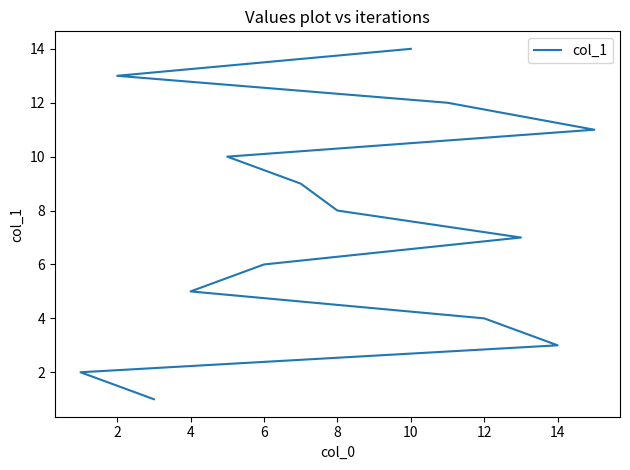

What is the value of the 4th point from the left?

4